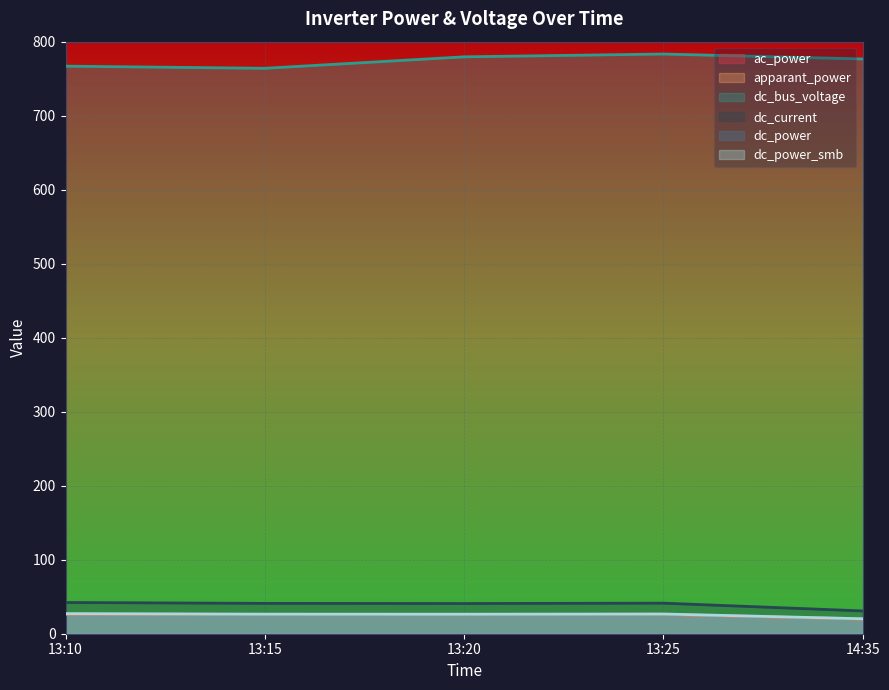

True or false: dc_bus_voltage has a value of 779.5 at 13:20.

True